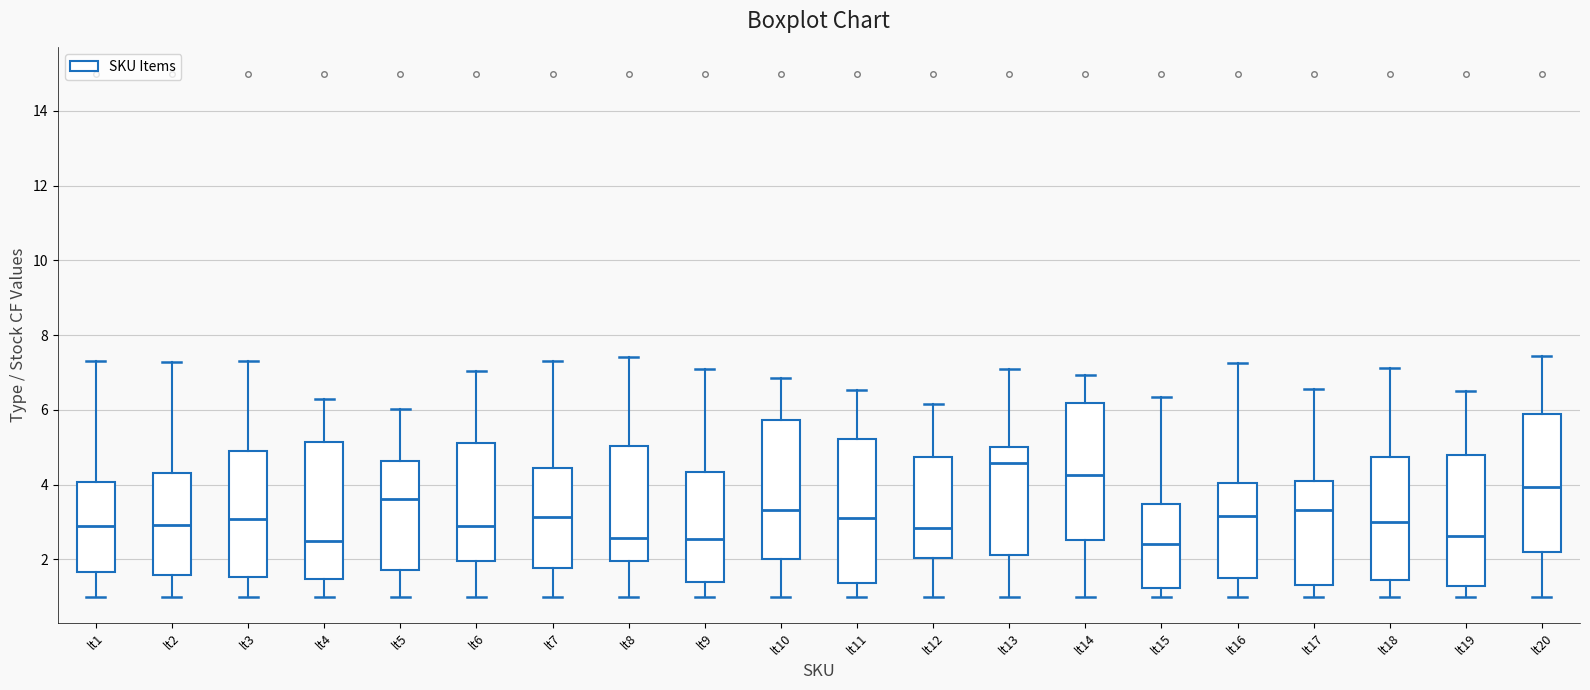

Reading left to right, read every box against the y-axis: the position of its median line, the range the box covers, and the ends of its whiskers. The values are not printed on the chart, so give them approximately, as read against the axis.

lt1: median 2.8, box 1.6 to 4.0, whiskers 1.0 to 7.4
lt2: median 3.0, box 1.6 to 4.2, whiskers 1.0 to 7.2
lt3: median 3.0, box 1.6 to 4.8, whiskers 1.0 to 7.4
lt4: median 2.4, box 1.4 to 5.2, whiskers 1.0 to 6.4
lt5: median 3.6, box 1.8 to 4.6, whiskers 1.0 to 6.0
lt6: median 2.8, box 2.0 to 5.2, whiskers 1.0 to 7.0
lt7: median 3.2, box 1.8 to 4.4, whiskers 1.0 to 7.4
lt8: median 2.6, box 2.0 to 5.0, whiskers 1.0 to 7.4
lt9: median 2.6, box 1.4 to 4.4, whiskers 1.0 to 7.0
lt10: median 3.4, box 2.0 to 5.8, whiskers 1.0 to 6.8
lt11: median 3.2, box 1.4 to 5.2, whiskers 1.0 to 6.6
lt12: median 2.8, box 2.0 to 4.8, whiskers 1.0 to 6.2
lt13: median 4.6, box 2.2 to 5.0, whiskers 1.0 to 7.0
lt14: median 4.2, box 2.6 to 6.2, whiskers 1.0 to 7.0
lt15: median 2.4, box 1.2 to 3.4, whiskers 1.0 to 6.4
lt16: median 3.2, box 1.6 to 4.0, whiskers 1.0 to 7.2
lt17: median 3.4, box 1.2 to 4.0, whiskers 1.0 to 6.6
lt18: median 3.0, box 1.4 to 4.8, whiskers 1.0 to 7.2
lt19: median 2.6, box 1.2 to 4.8, whiskers 1.0 to 6.4
lt20: median 4.0, box 2.2 to 5.8, whiskers 1.0 to 7.4